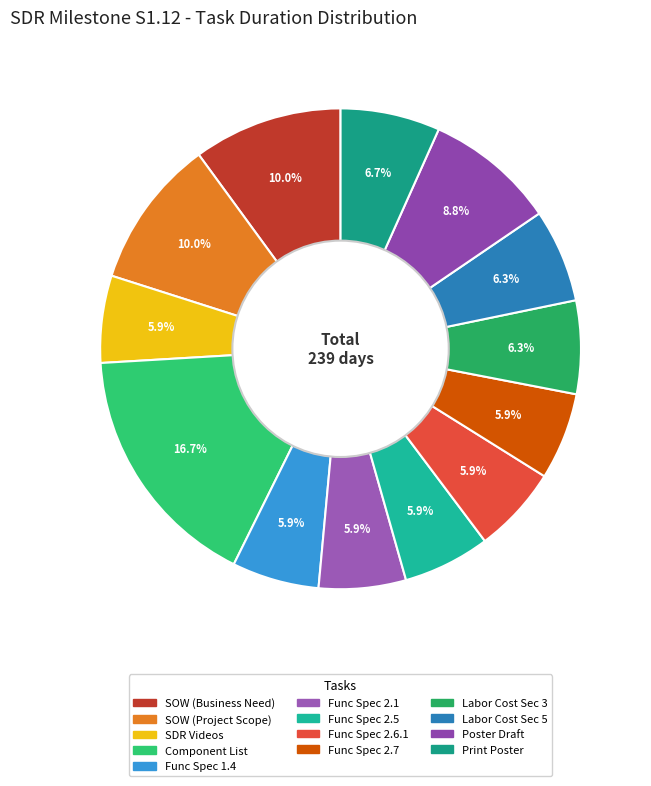

How many segments does this pie chart have?

13